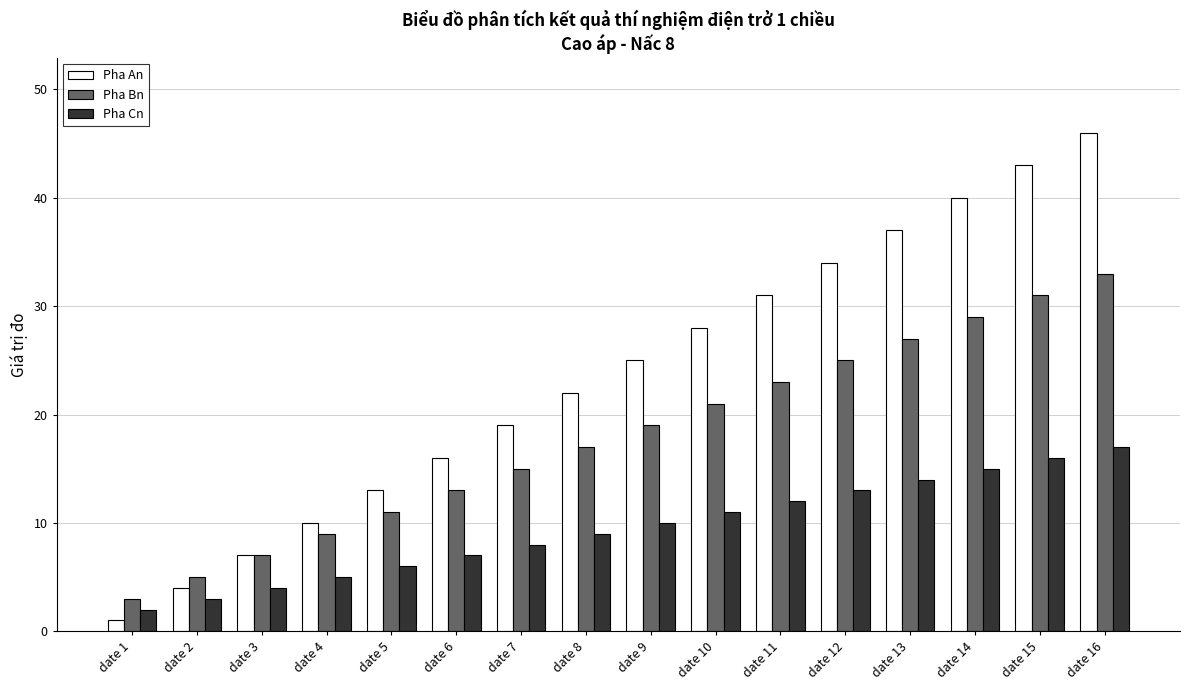

Rank the categories by Pha An value from lowest to highest.

date 1, date 2, date 3, date 4, date 5, date 6, date 7, date 8, date 9, date 10, date 11, date 12, date 13, date 14, date 15, date 16